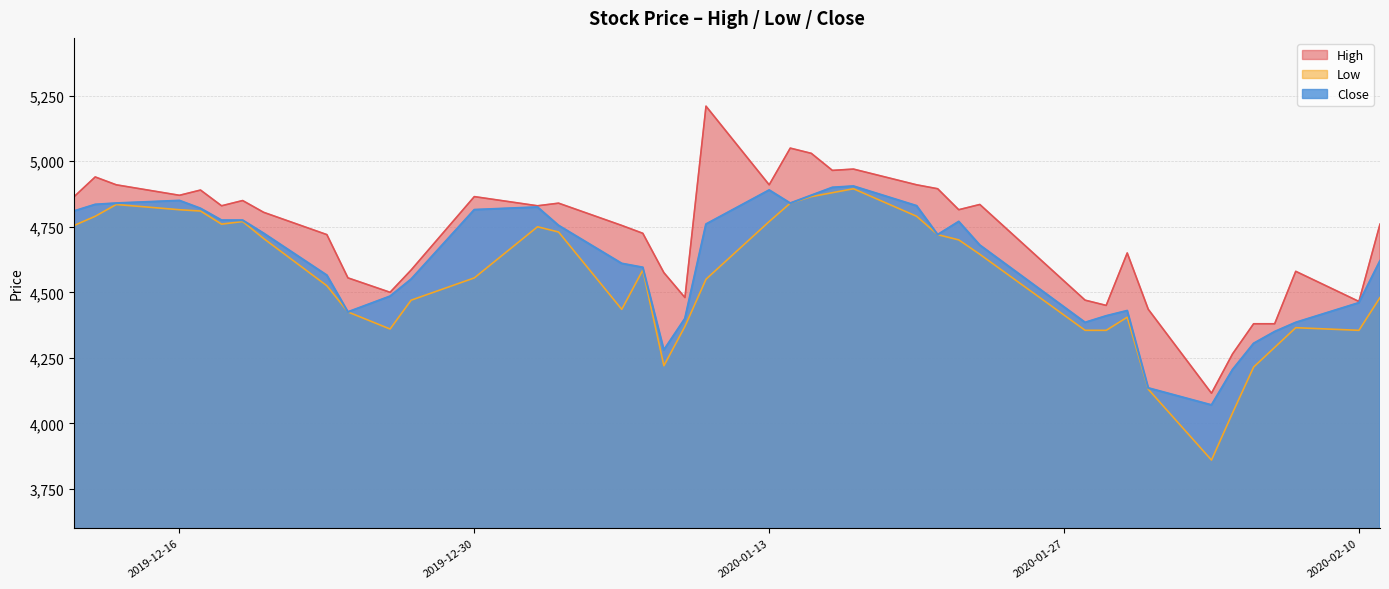

Is the value of High at 2020-01-30 greater than the value of Low at 2019-12-17?

No